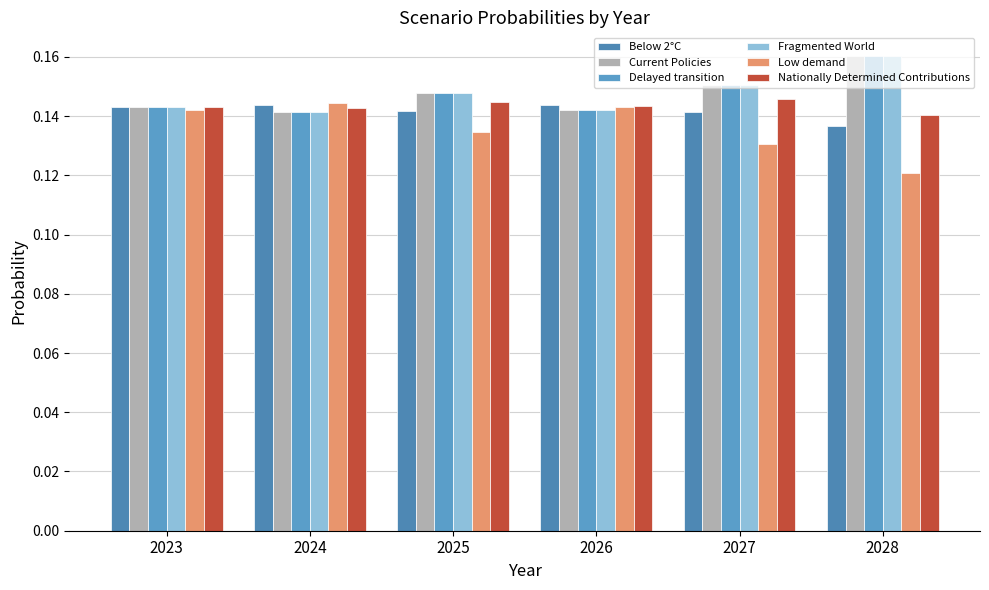

Which has a higher value, 2028 or 2025?

2025